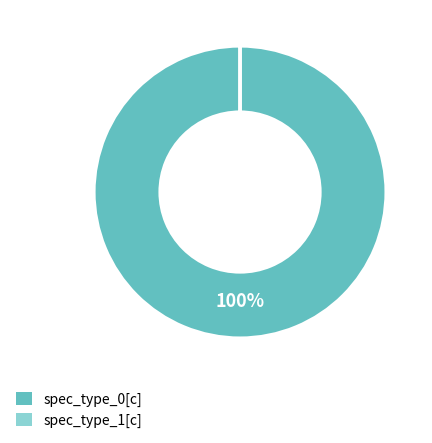

Does spec_type_0[c] represent more than half of the total?

Yes